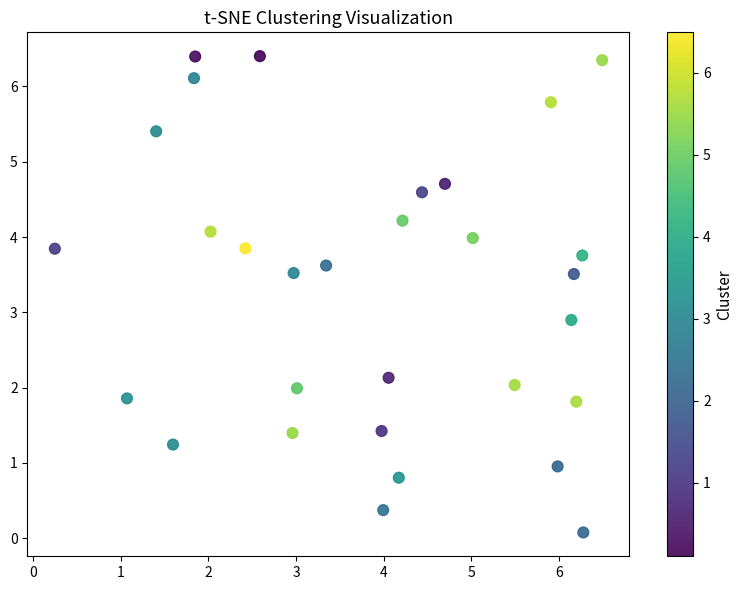

What is the range of Y values (max minus min)?

6.3